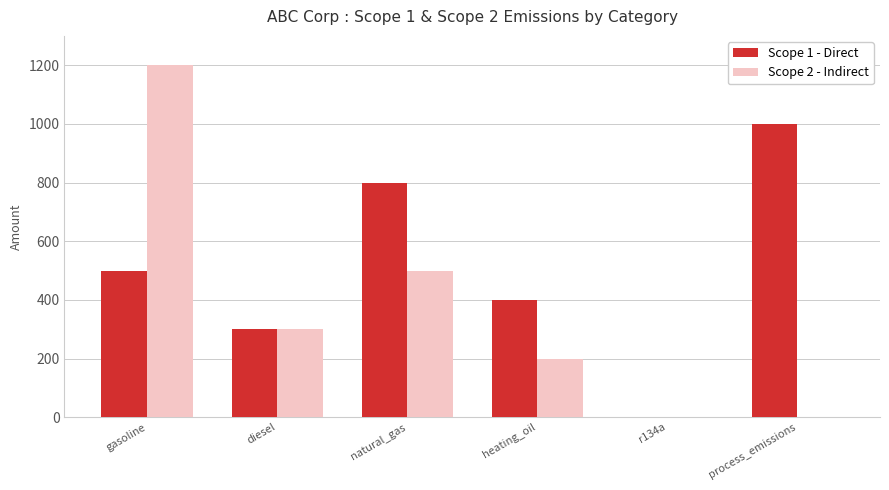

What is the total value across all series at gasoline?

1700